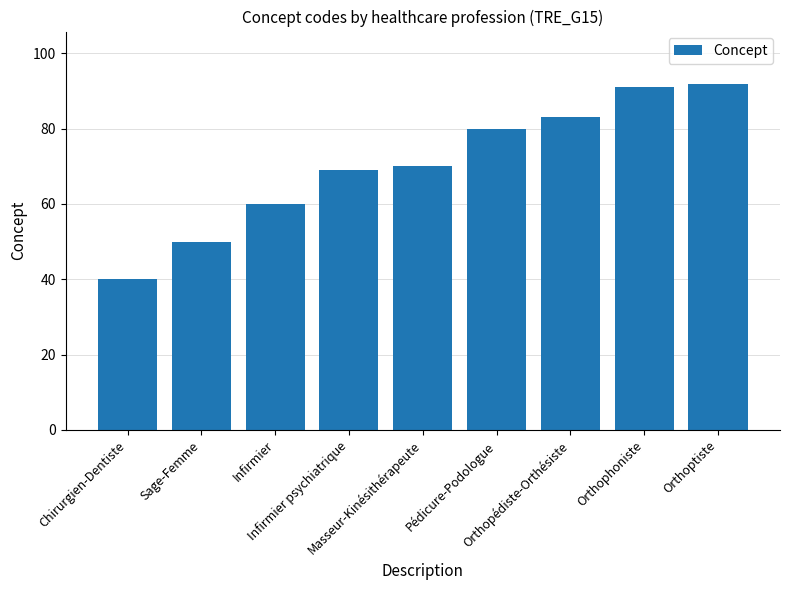

Reading left to right, list all the values displayed in this chart.

Chirurgien-Dentiste=40	Sage-Femme=50	Infirmier=60	Infirmier psychiatrique=69	Masseur-Kinésithérapeute=70	Pédicure-Podologue=80	Orthopédiste-Orthésiste=83	Orthophoniste=91	Orthoptiste=92